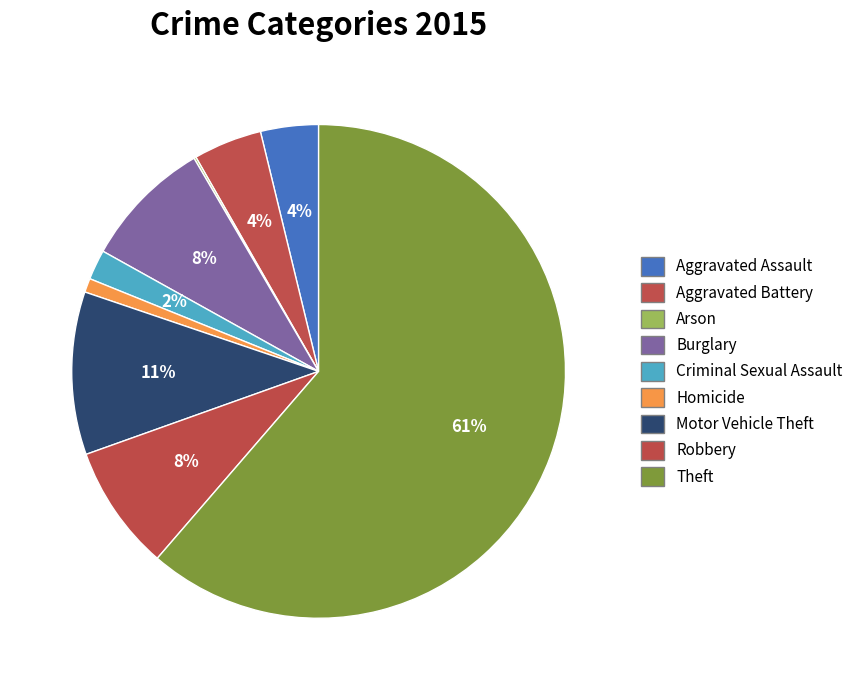

Between Aggravated Assault and Homicide, which is larger?

Aggravated Assault